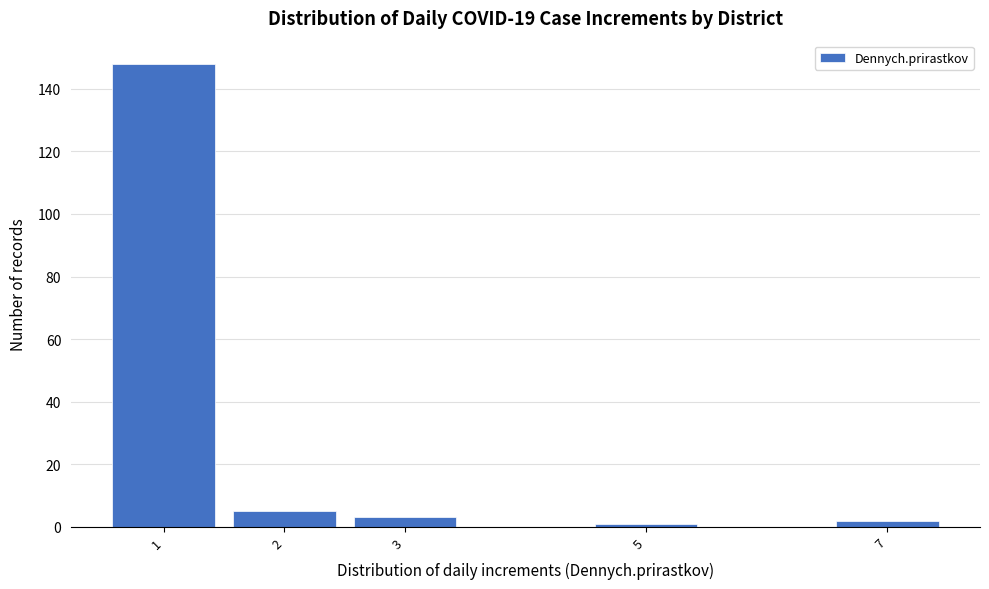

Reading left to right, transcribe this chart: for each bar, give the range it covers on the x-axis and its height. The values are not printed on the chart, so give them approximately, as read against the axis.

0.5 to 1.5: 148
1.5 to 2.5: 6
2.5 to 3.5: 4
3.5 to 4.5: 0
4.5 to 5.5: under 2
5.5 to 6.5: 0
6.5 to 7.5: 2